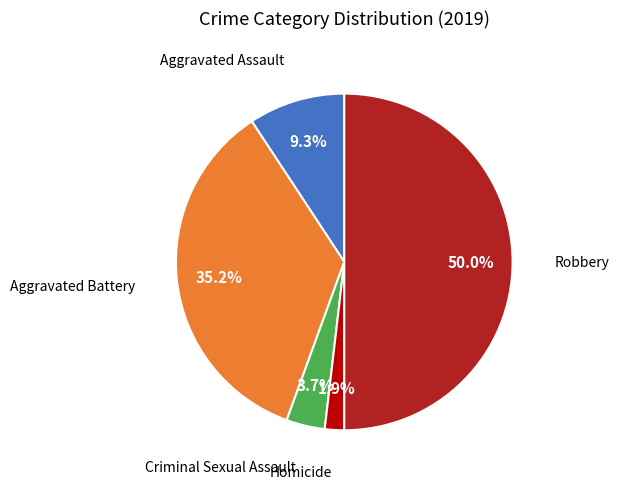

How many slices are in this pie chart?

5